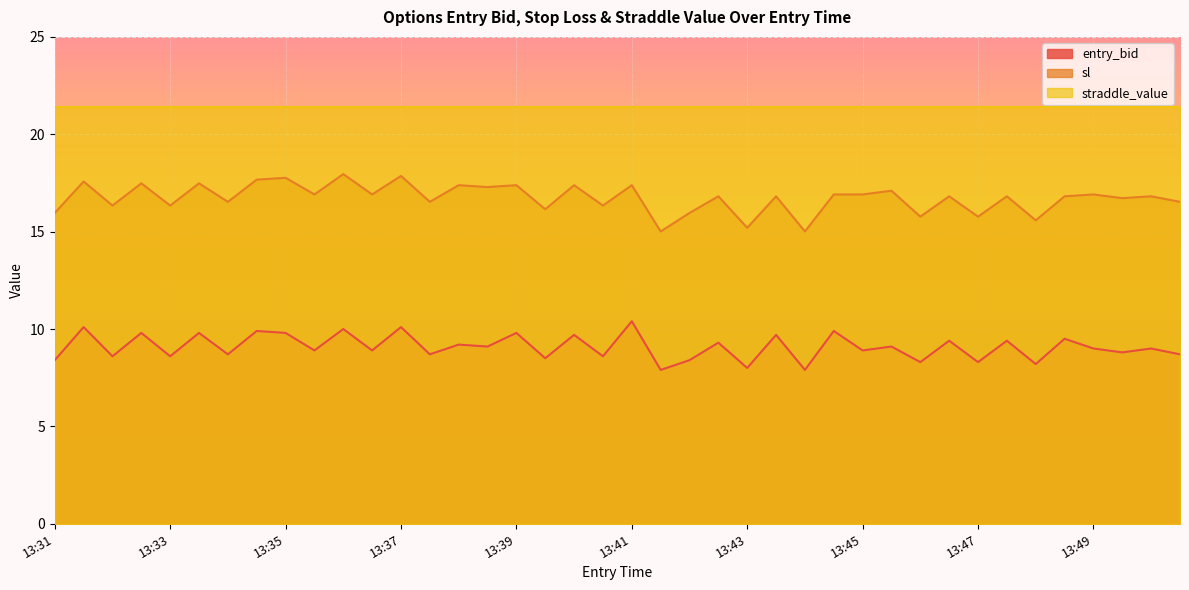

At how many categories does at least one series exceed 17?

40